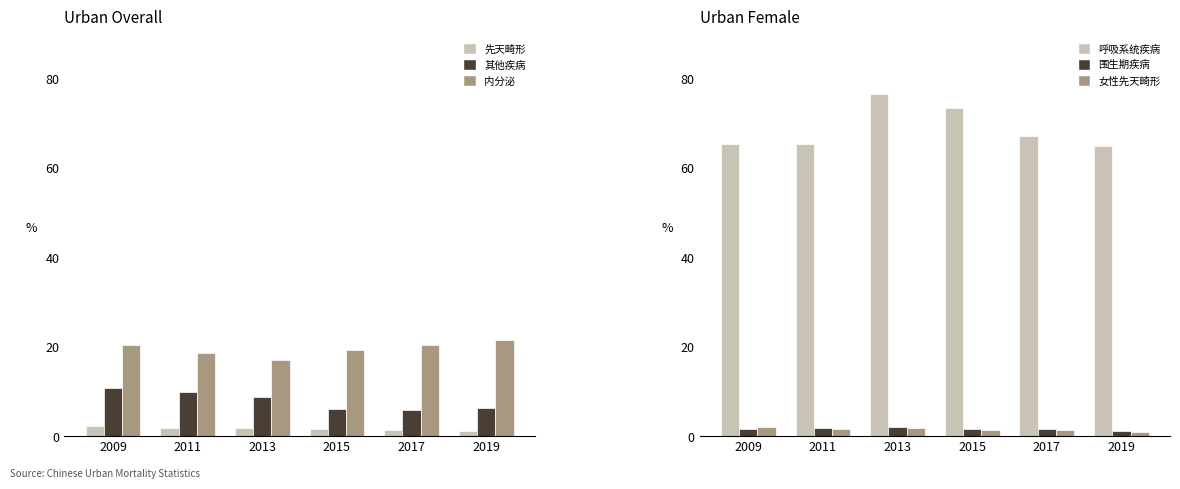

How many data points in 其他疾病 are less than 8?

3